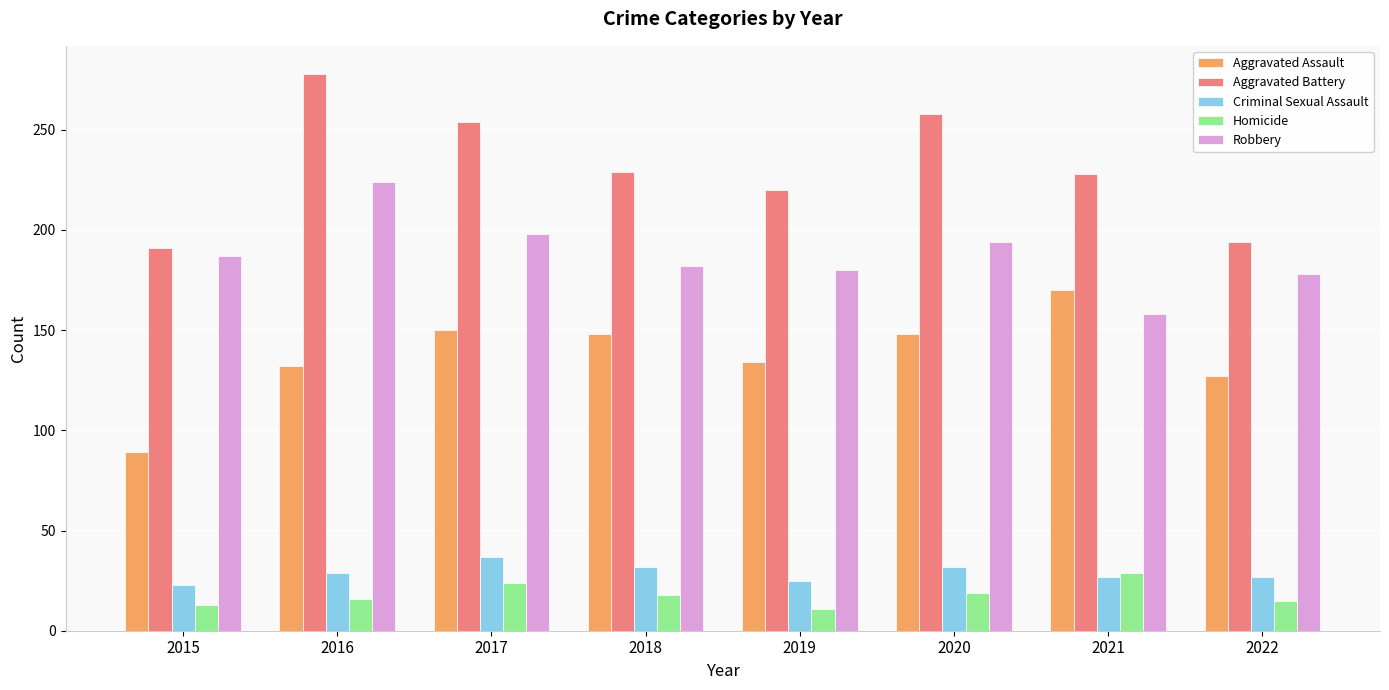

What is the maximum value shown in the chart?

278